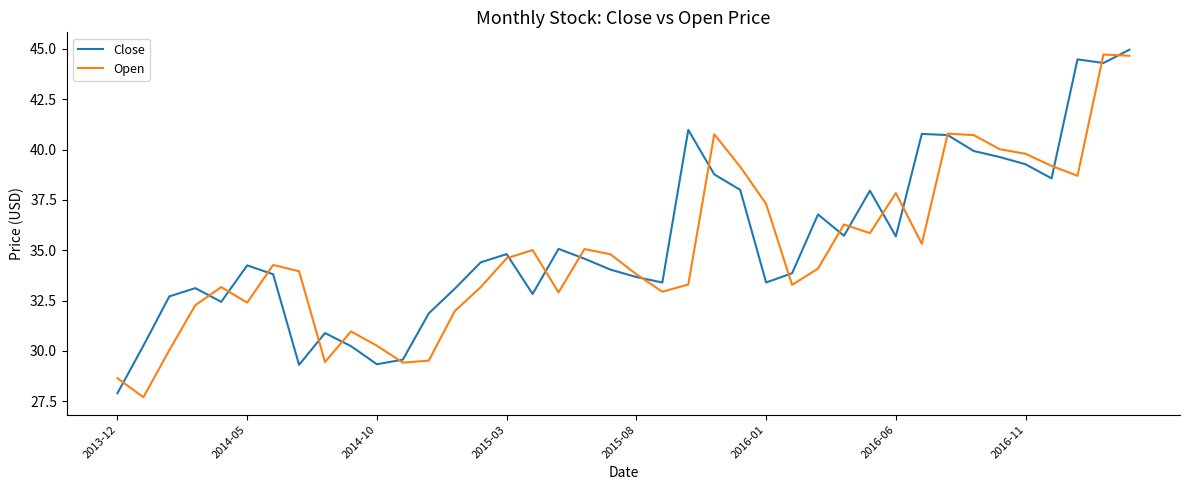

Count the number of categories in the chart.

40